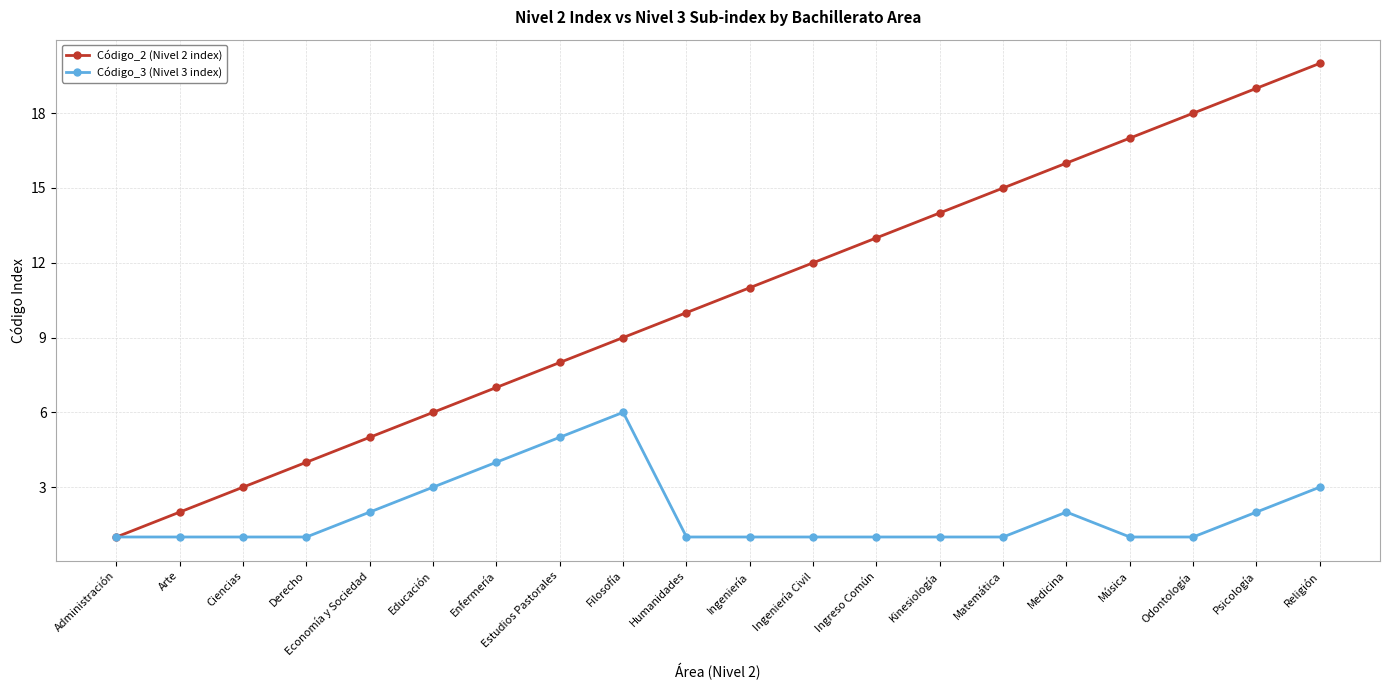

Reading left to right, extract all data points from this chart.

Código_2 (Nivel 2 index): Administración=1	Arte=2	Ciencias=3	Derecho=4	Economía y Sociedad=5	Educación=6	Enfermería=7	Estudios Pastorales=8	Filosofía=9	Humanidades=10	Ingeniería=11	Ingeniería Civil=12	Ingreso Común=13	Kinesiología=14	Matemática=15	Medicina=16	Música=17	Odontología=18	Psicología=19	Religión=20
Código_3 (Nivel 3 index): Administración=1	Arte=1	Ciencias=1	Derecho=1	Economía y Sociedad=2	Educación=3	Enfermería=4	Estudios Pastorales=5	Filosofía=6	Humanidades=1	Ingeniería=1	Ingeniería Civil=1	Ingreso Común=1	Kinesiología=1	Matemática=1	Medicina=2	Música=1	Odontología=1	Psicología=2	Religión=3